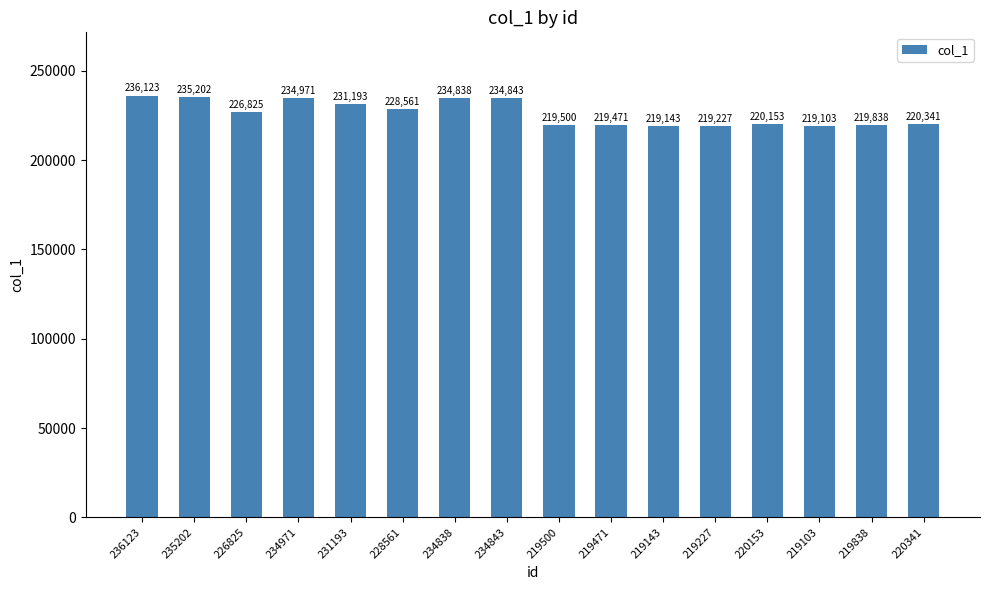

Approximately how many times larger is the value at 219143 compared to 235202?

0.9